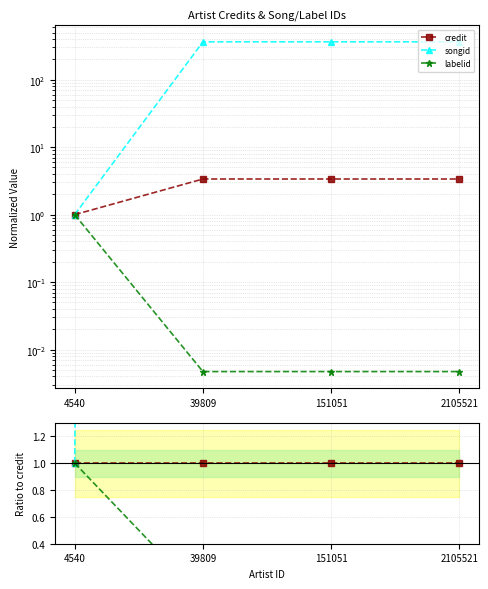

Which category has the lowest value in the labelid series?

39809